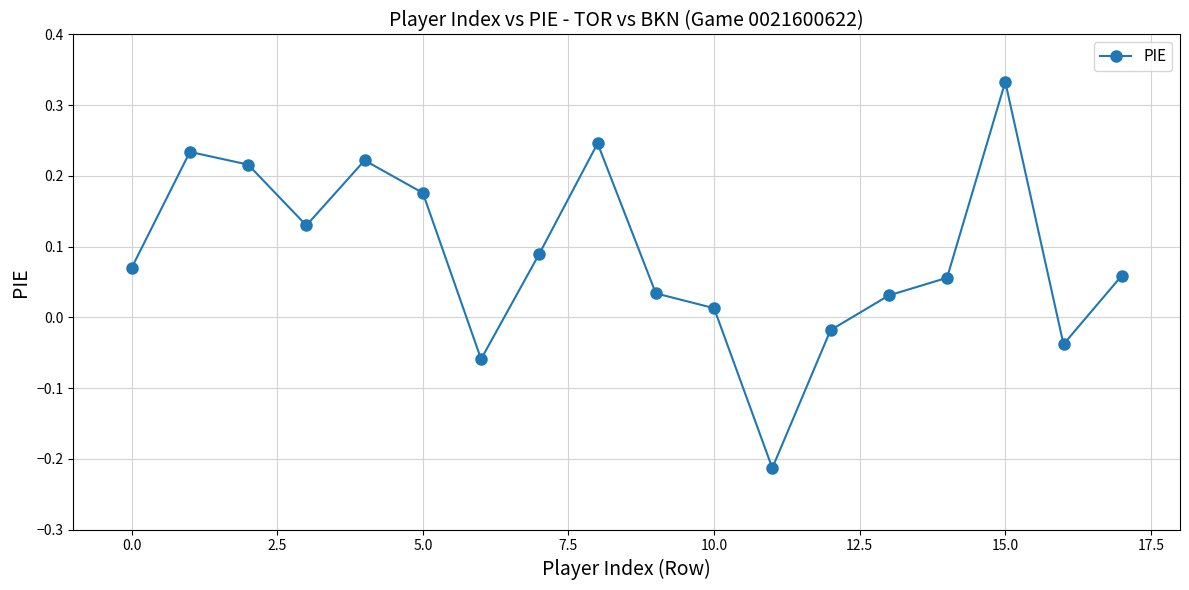

How many points are lower than both their immediate neighbors (excluding endpoints)?

4